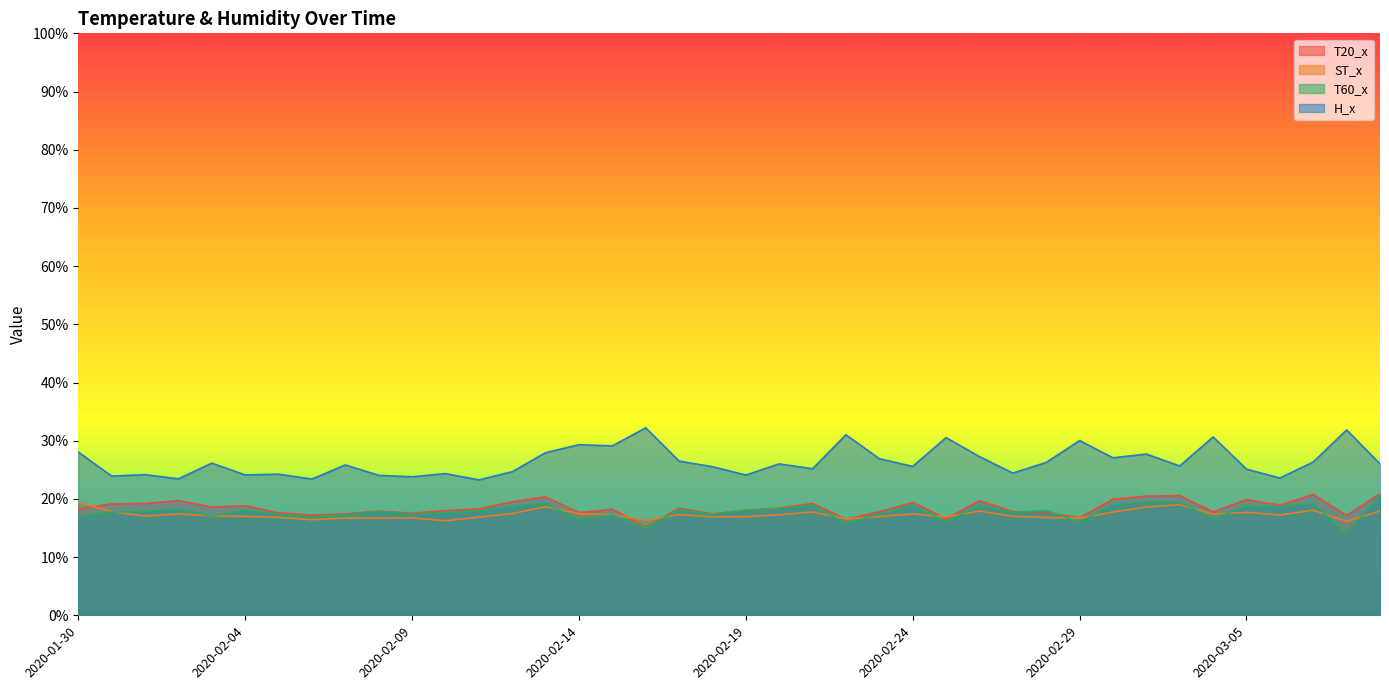

Which series has the largest total across all categories?

H_x